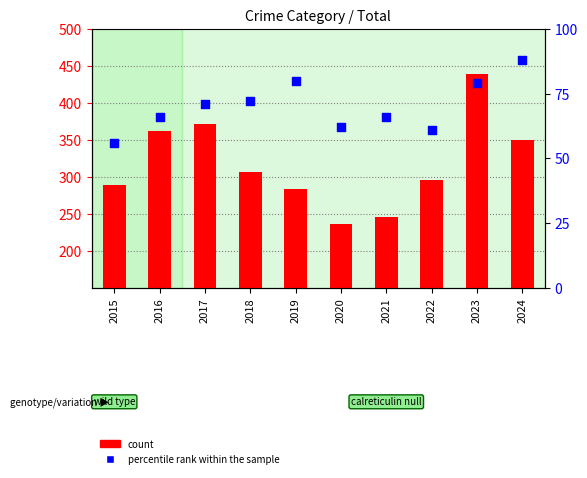

Which series contains the lowest Y value?

percentile rank within the sample